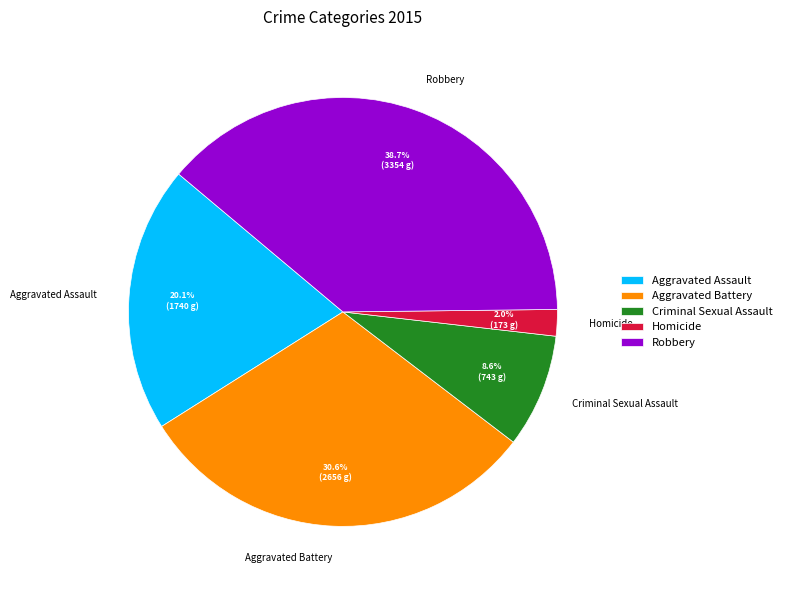

Which category has the smallest portion of the pie?

Homicide